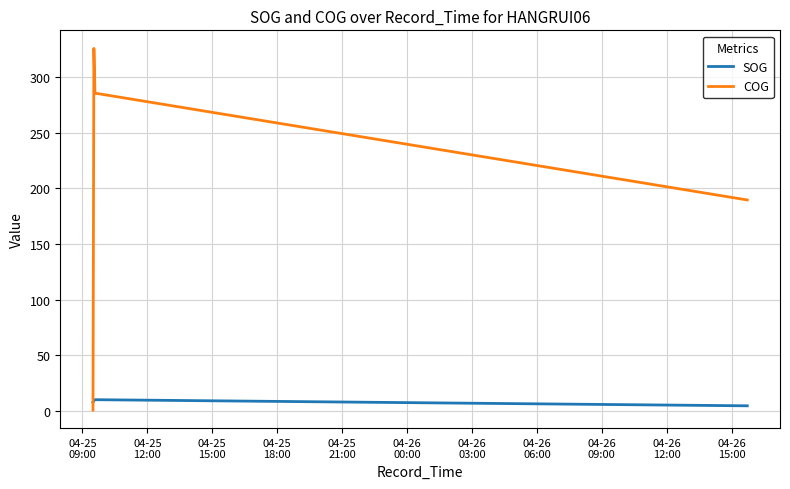

True or false: SOG and COG cross at least once.

True